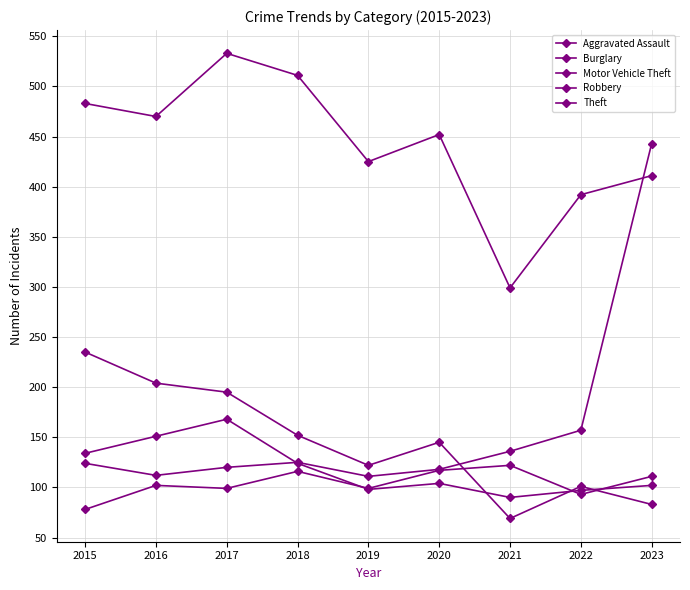

The value of Theft at 2016 is 470. True or false?

True